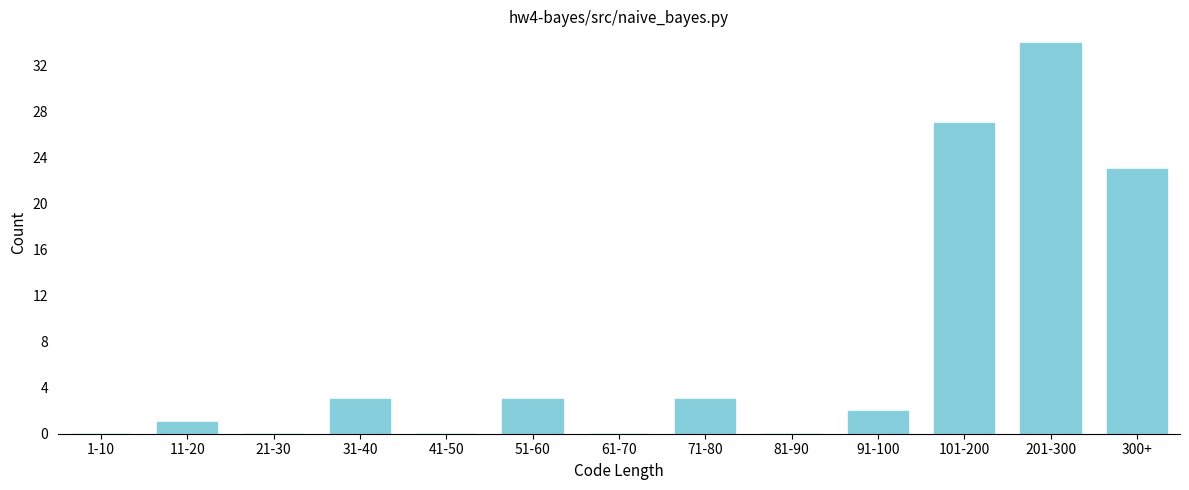

Reading left to right, what are all the values shown in this chart?

1-10=0	11-20=1	21-30=0	31-40=3	41-50=0	51-60=3	61-70=0	71-80=3	81-90=0	91-100=2	101-200=27	201-300=34	300+=23